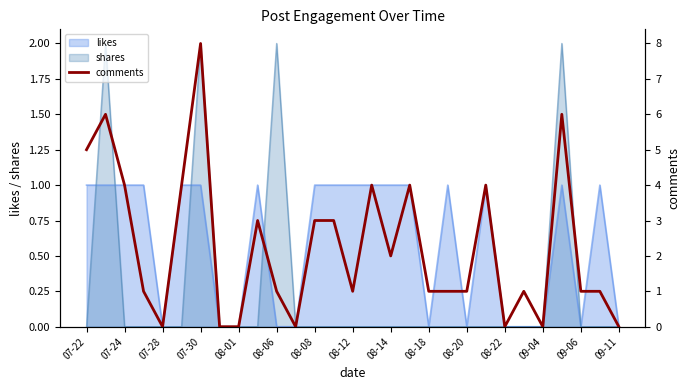

The value of shares at 09-04 is 0. True or false?

True